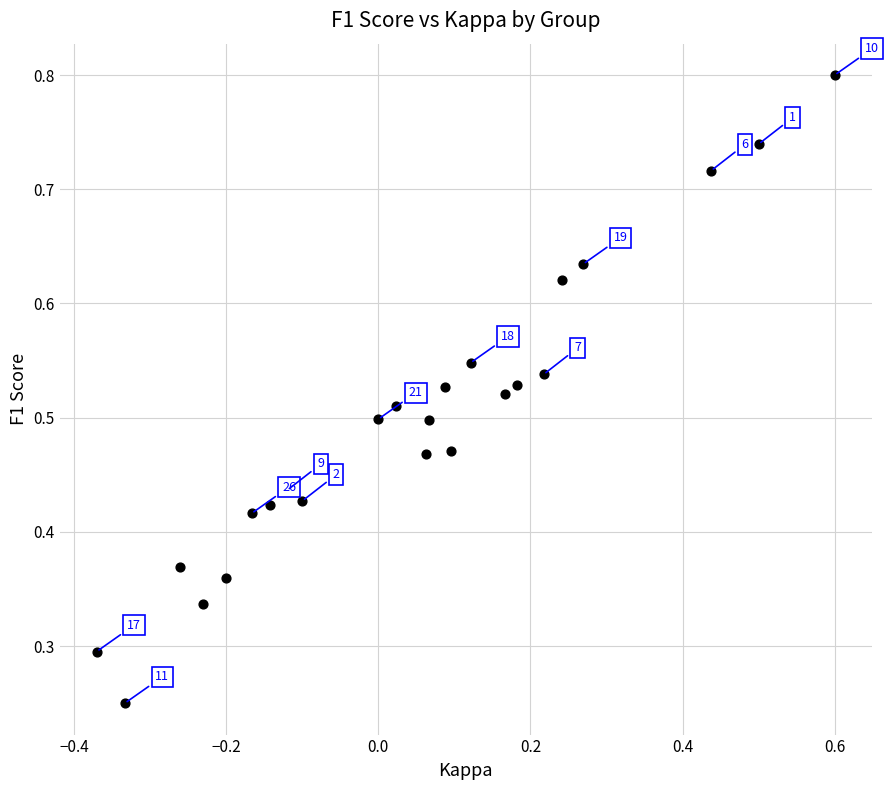

What is the range of X values (max minus min)?

1.0